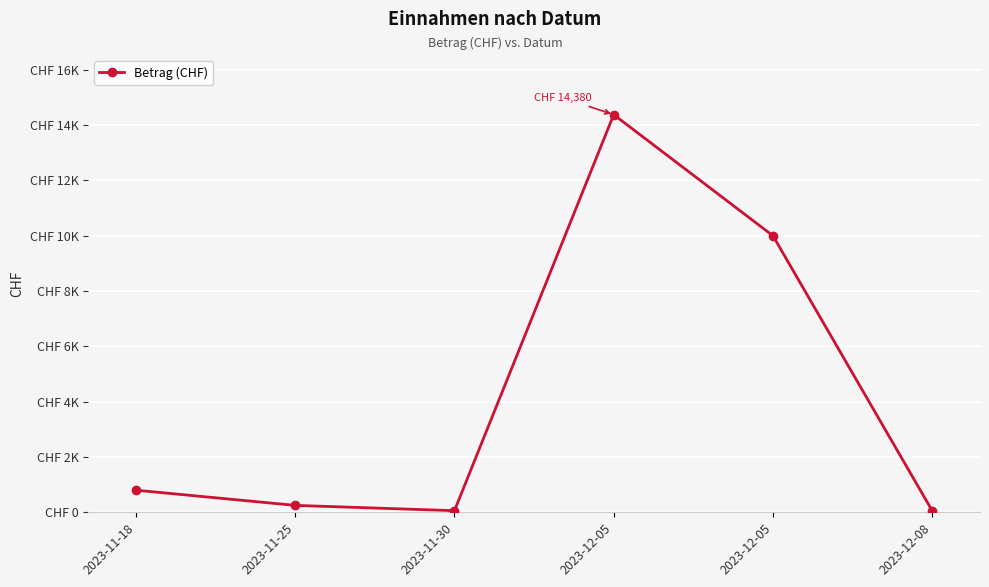

Is this an area chart (filled region under the line)?

No